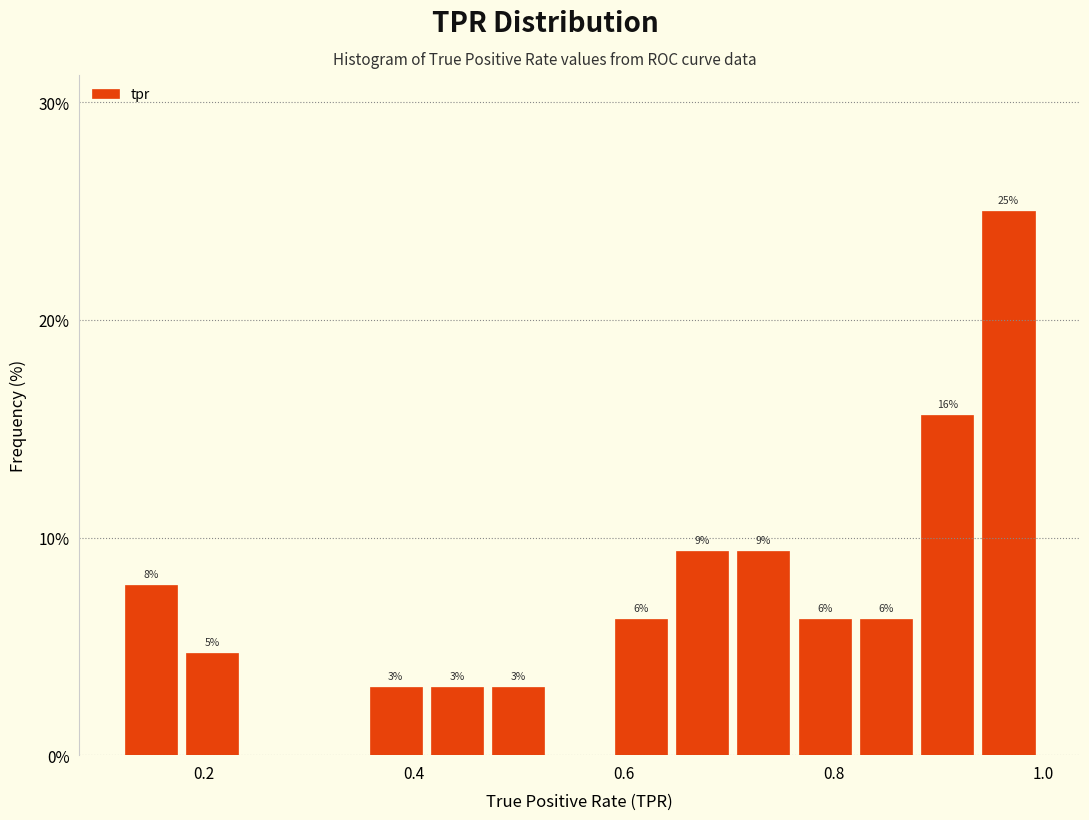

Around what value on the x-axis is the tallest bar? Give the approximate position of its centre, as read against the axis.

0.96